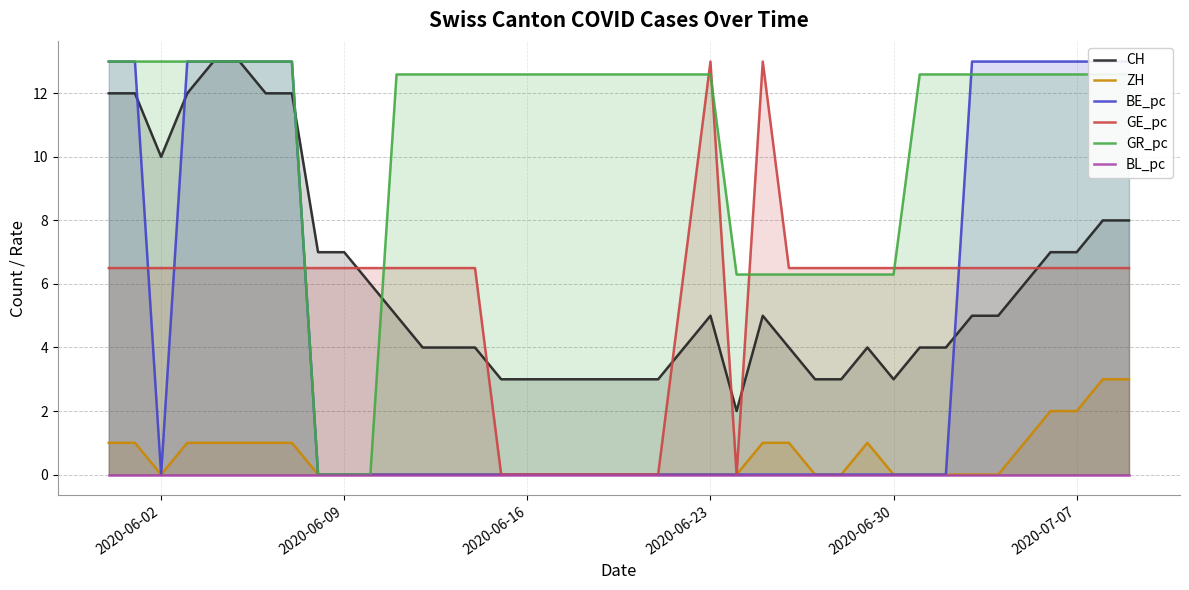

How many data points in GE_pc are above 6?

32